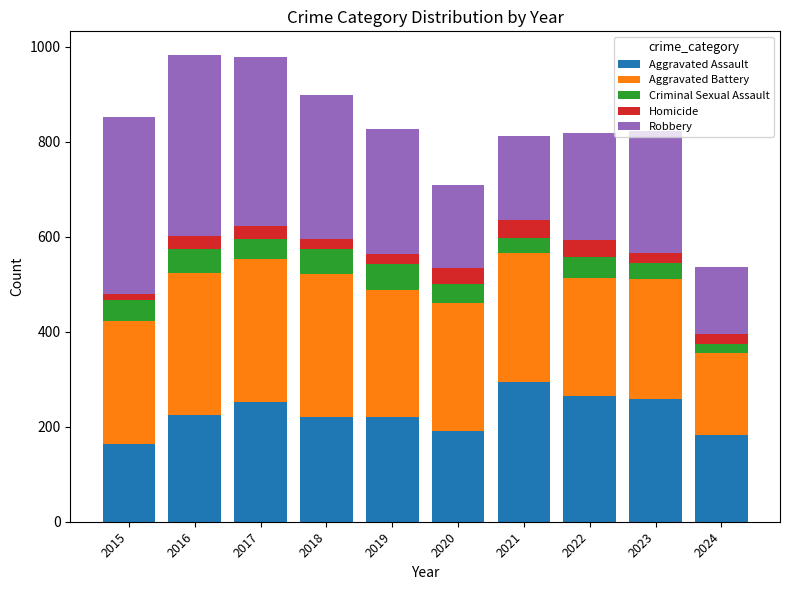

Count the number of data series in this chart.

5